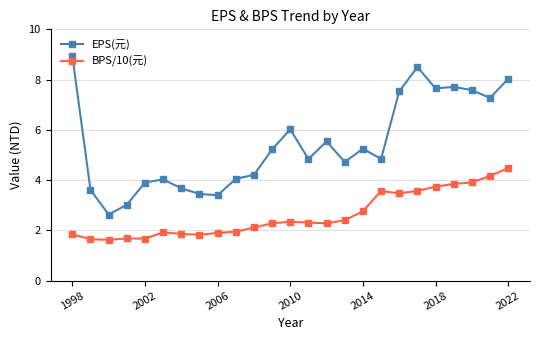

Does the chart have visible grid lines?

Yes